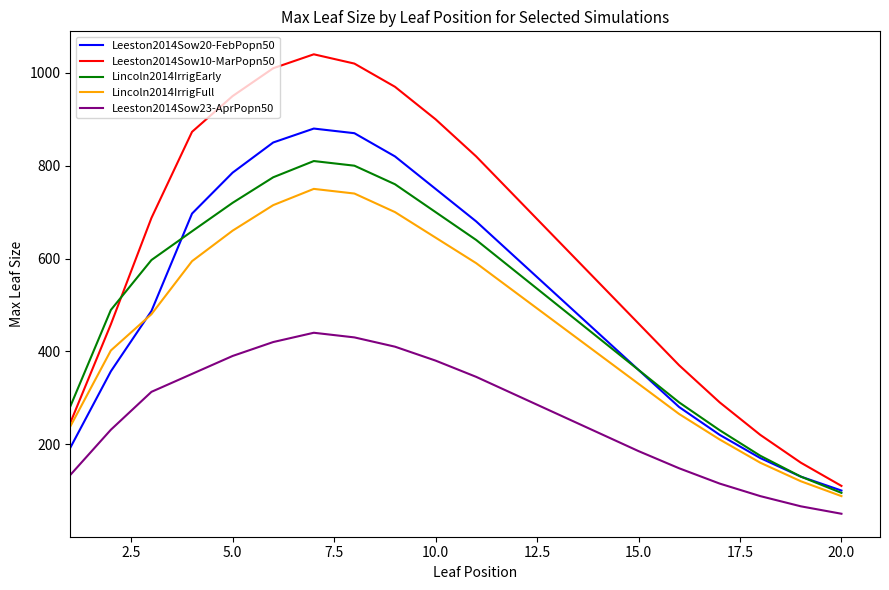

Which series has the largest total across all categories?

Leeston2014Sow10-MarPopn50